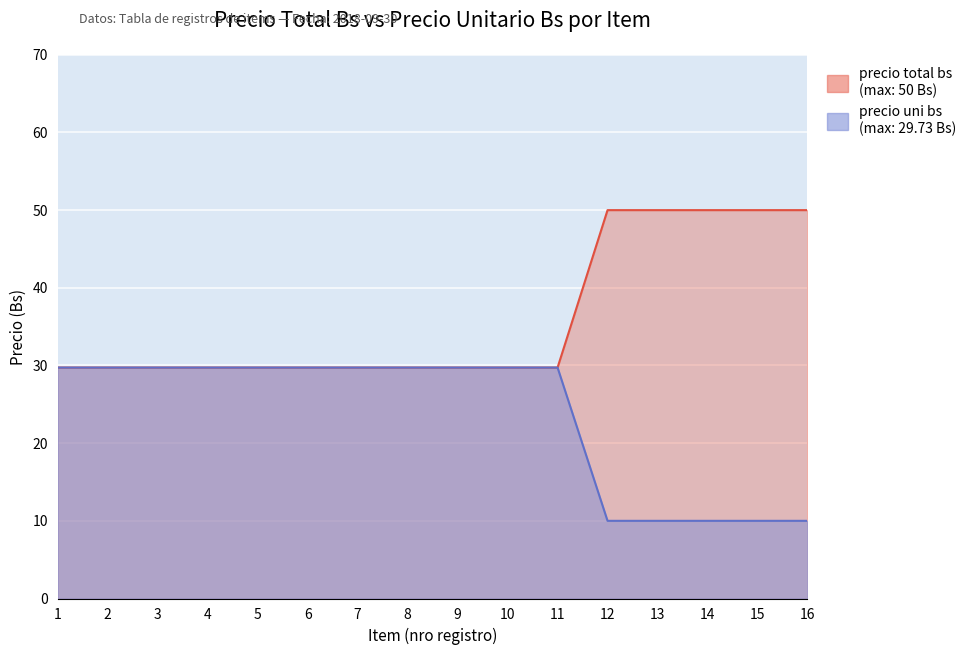

How many lines are shown in the chart?

2